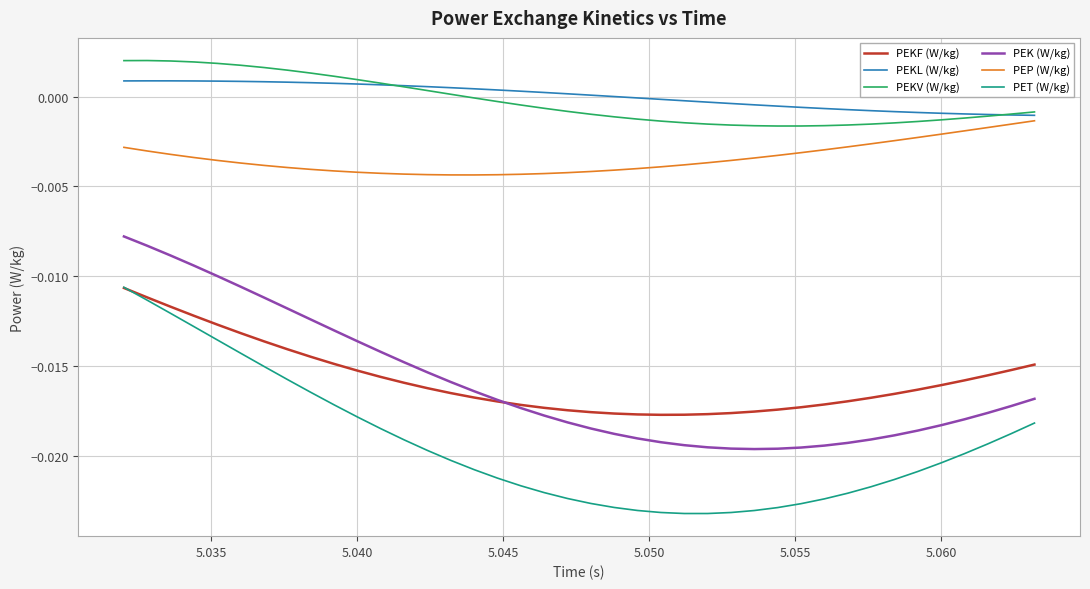

Which series has the largest range (max minus min)?

PET (W/kg)